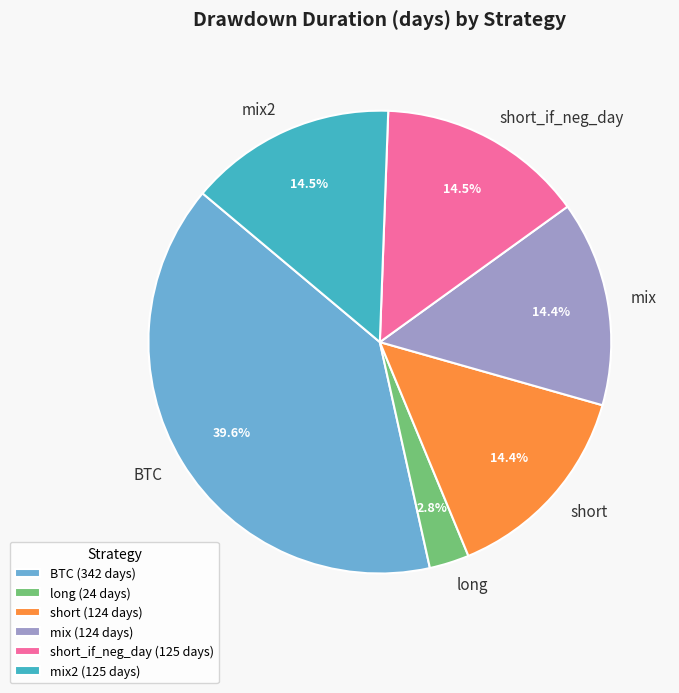

To the nearest percent, what percentage of the pie is long?

3%